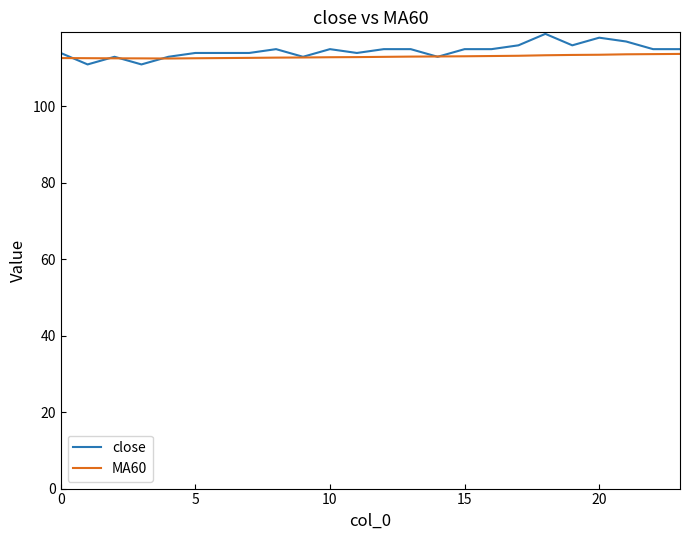

How many distinct data groups are displayed?

2